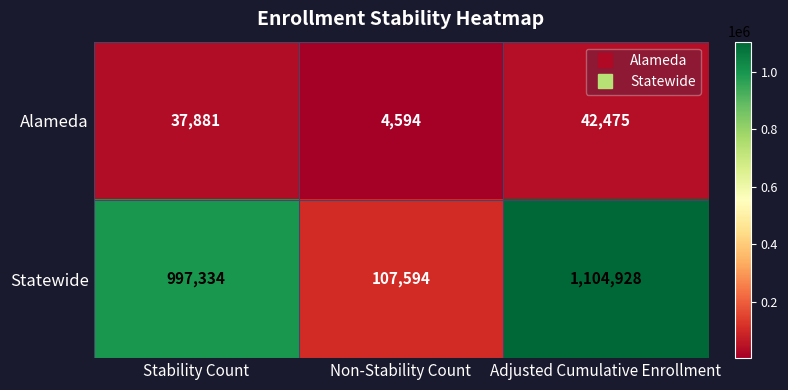

Reading left to right, transcribe all the data shown in this chart.

Alameda: Stability Count=37881	Non-Stability Count=4594	Adjusted Cumulative Enrollment=42475
Statewide: Stability Count=997334	Non-Stability Count=107594	Adjusted Cumulative Enrollment=1104928